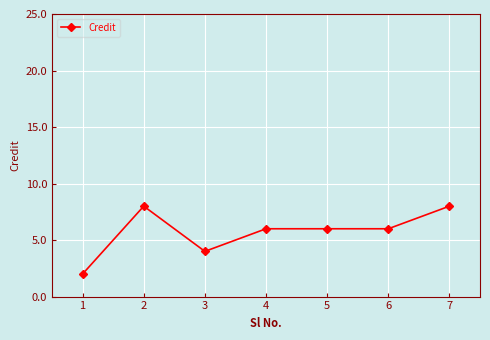

What is the average value?

6